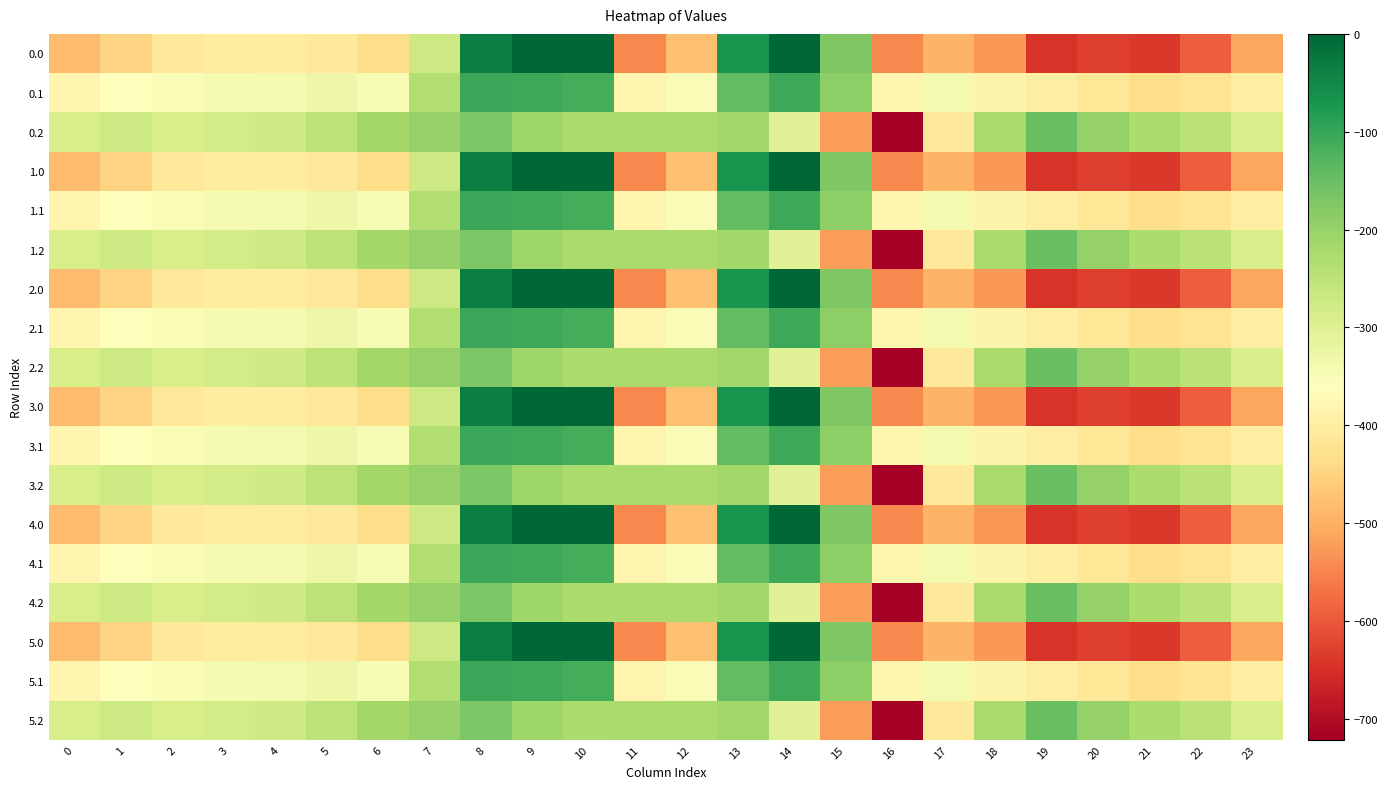

Rank the series at 22 from highest to lowest value.

0.2, 1.2, 2.2, 3.2, 4.2, 5.2, 0.1, 1.1, 2.1, 3.1, 4.1, 5.1, 0.0, 1.0, 2.0, 3.0, 4.0, 5.0